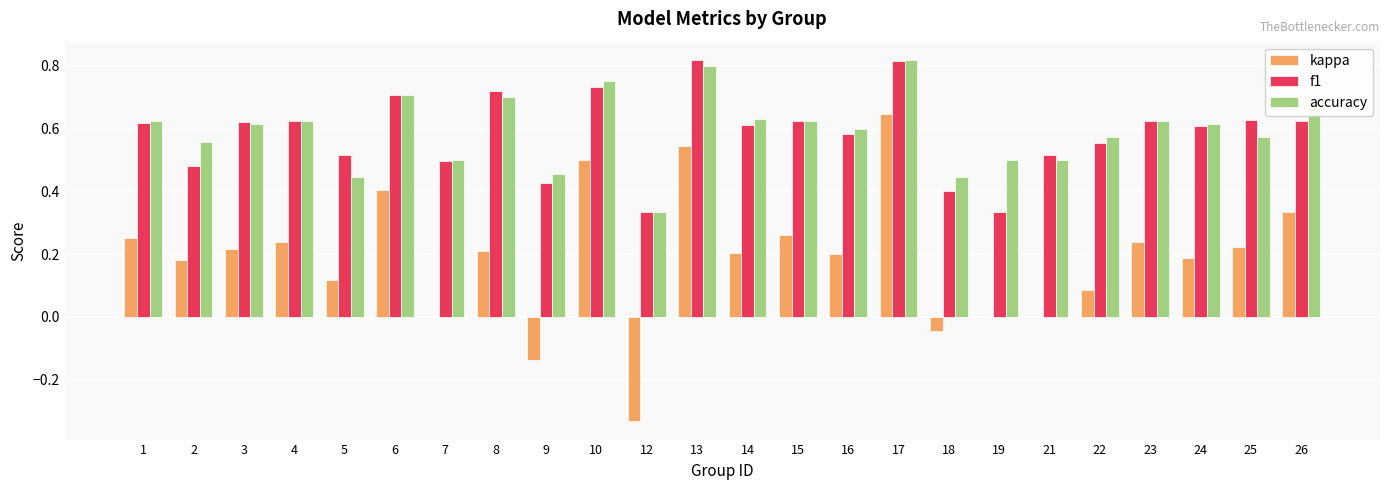

What is the sum of all accuracy values?

14.3